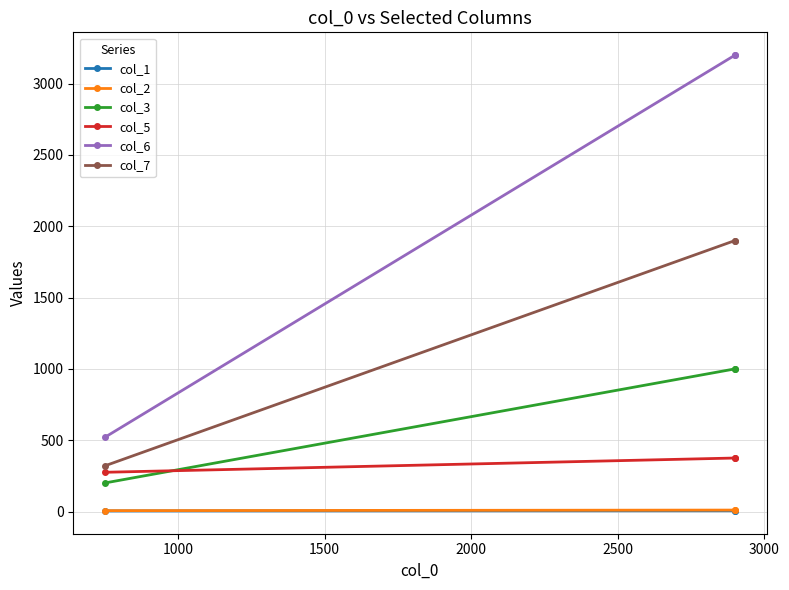

Rank the series by their maximum value, from highest to lowest.

col_6, col_7, col_3, col_5, col_2, col_1